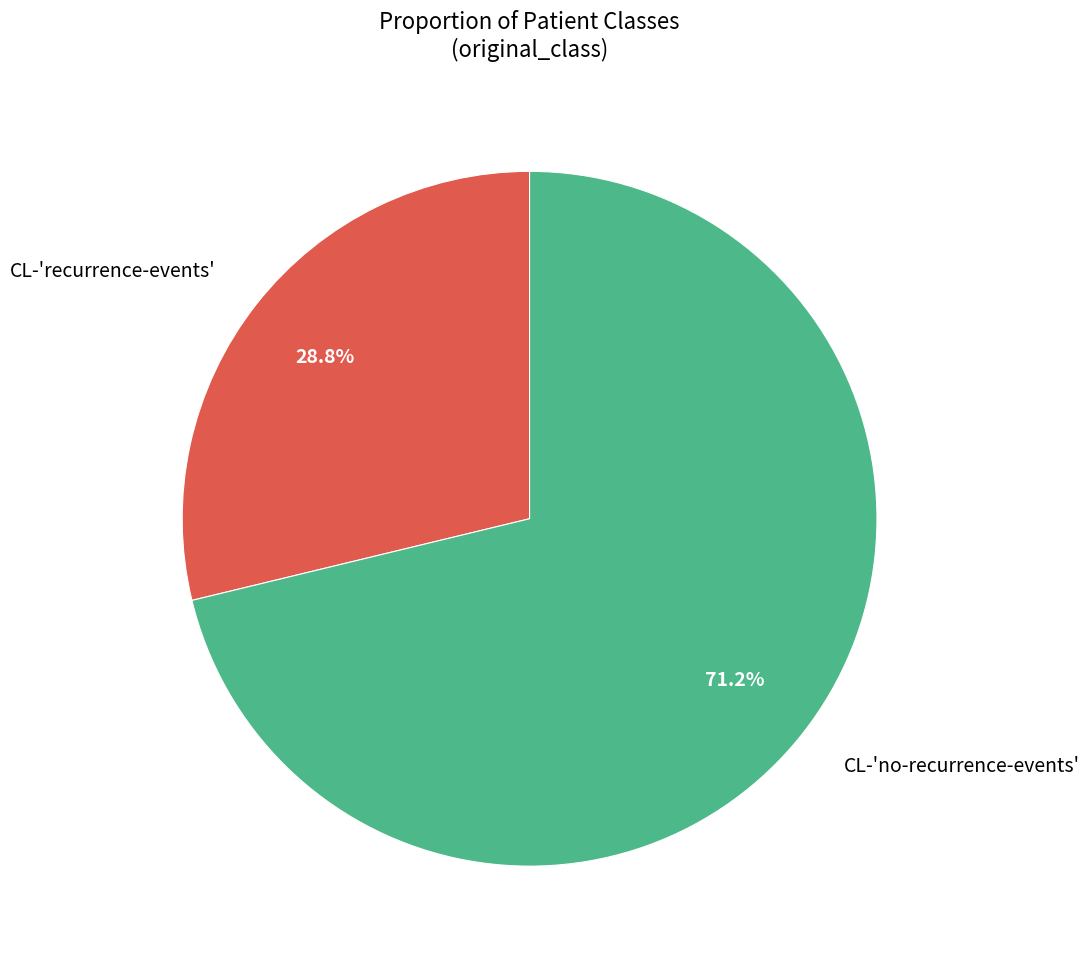

What percentage is the CL-'recurrence-events' slice, to the nearest percent?

29%